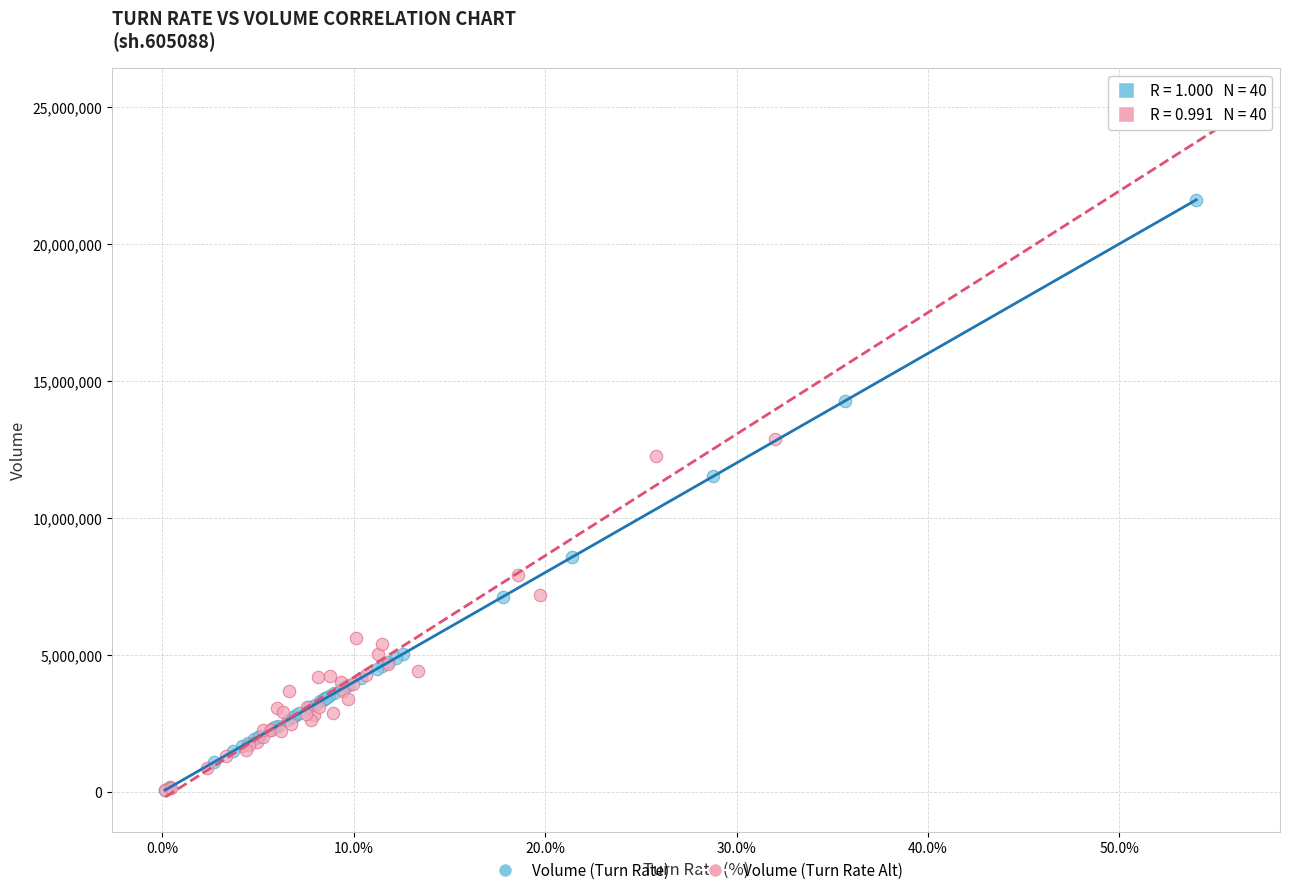

Which series reaches the maximum Y coordinate?

Volume (Turn Rate Alt)